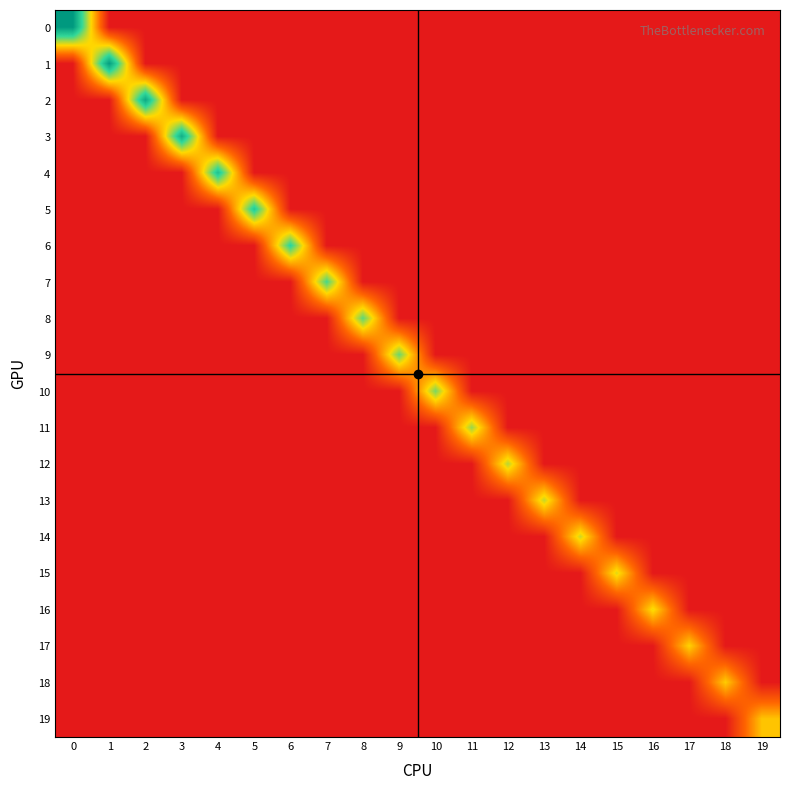

Count the number of data series in this chart.

20